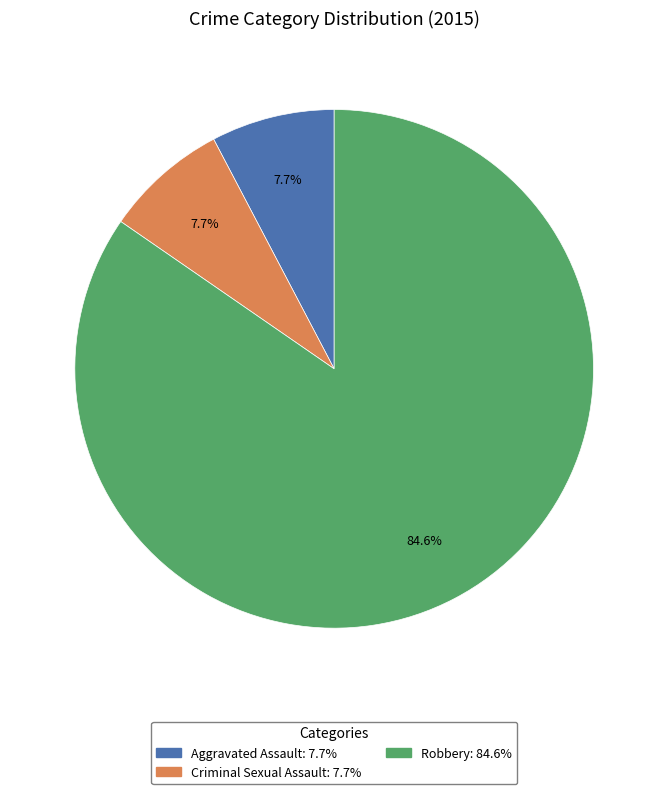

Does any single category account for the majority?

Yes